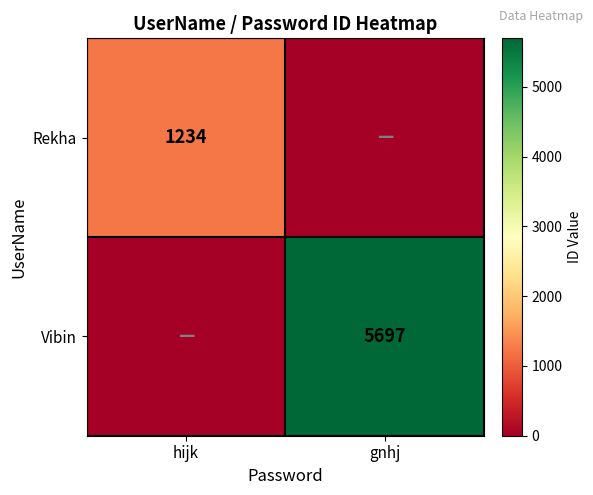

True or false: Vibin has a value of 5697 at gnhj.

True